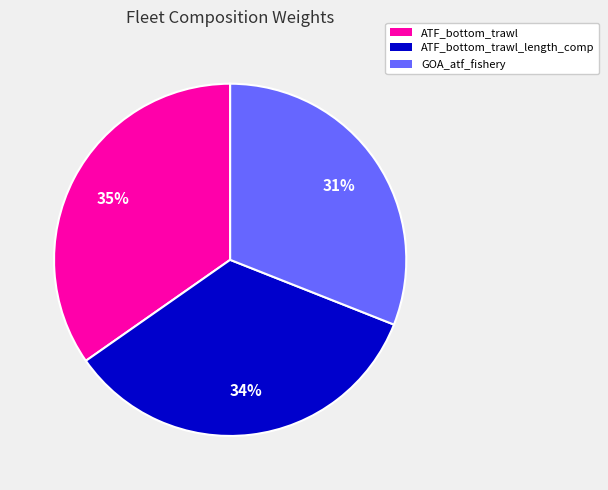

Count the number of slices in the pie.

3